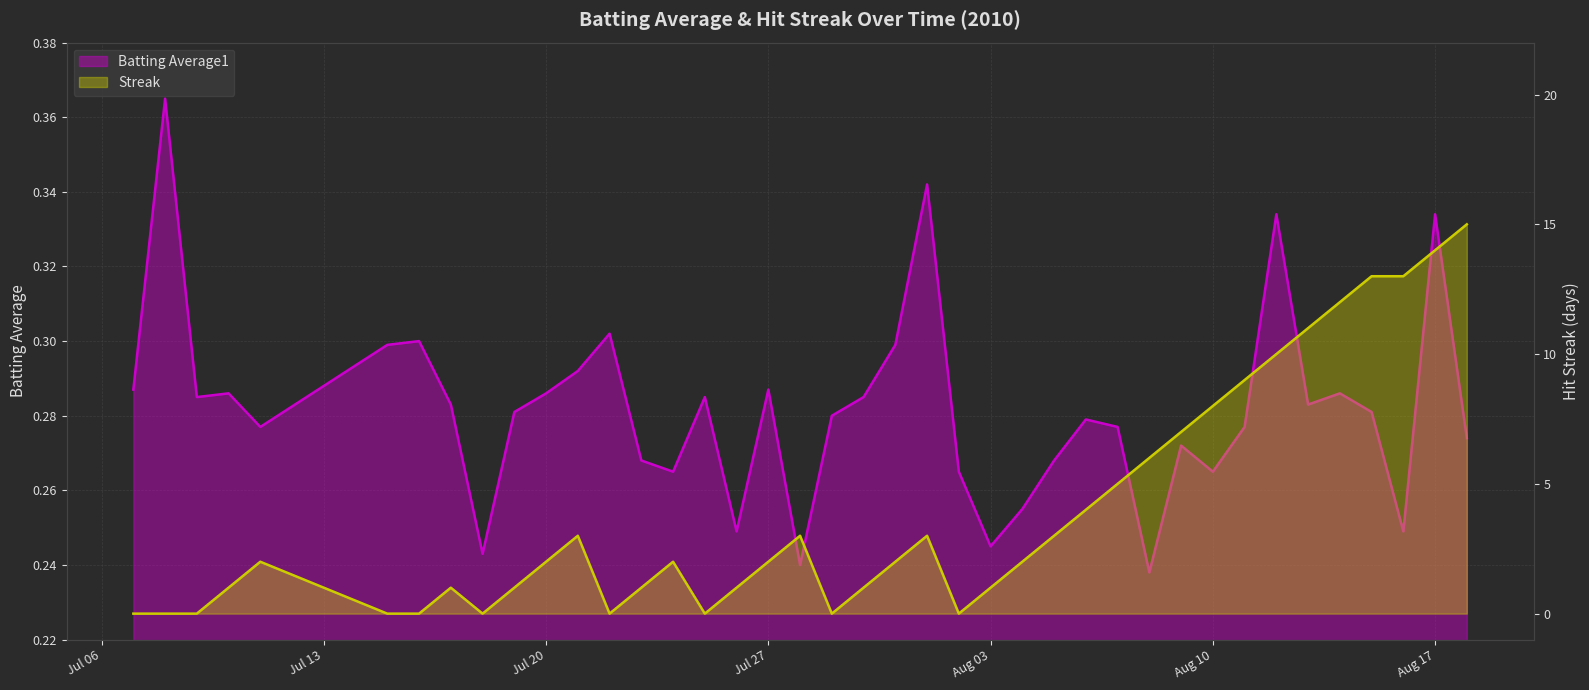

Reading right to left, extract all data points from this chart.

Batting Average1: 0.3	0.3	0.2	0.3	0.3	0.3	0.3	0.3	0.3	0.3	0.2	0.3	0.3	0.3	0.3	0.2	0.3	0.3	0.3	0.3	0.3	0.2	0.3	0.2	0.3	0.3	0.3	0.3	0.3	0.3	0.3	0.2	0.3	0.3	0.3	0.3	0.3	0.3	0.4	0.3
Streak: 15.0	14.0	13.0	13.0	12.0	11.0	10.0	9.0	8.0	7.0	6.0	5.0	4.0	3.0	2.0	1.0	0.0	3.0	2.0	1.0	0.0	3.0	2.0	1.0	0.0	2.0	1.0	0.0	3.0	2.0	1.0	0.0	1.0	0.0	0.0	2.0	1.0	0.0	0.0	0.0